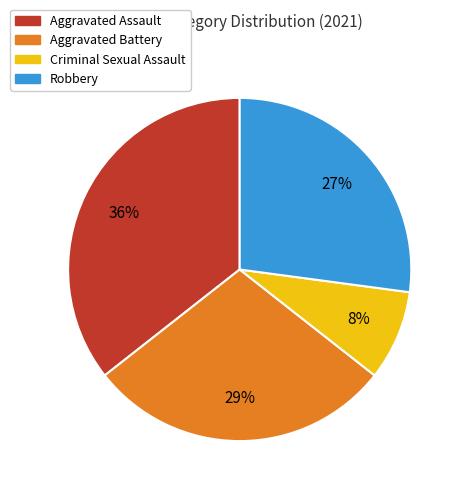

Combined, do Criminal Sexual Assault and Aggravated Assault account for over 50%?

No